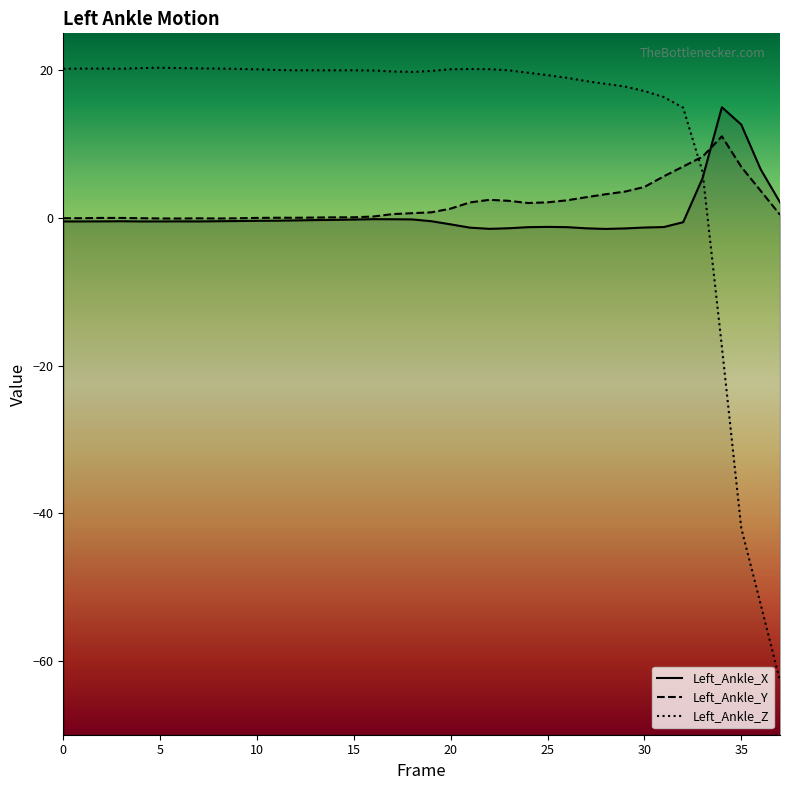

The Left_Ankle_Z series shows 20.2 at 8. True or false?

True